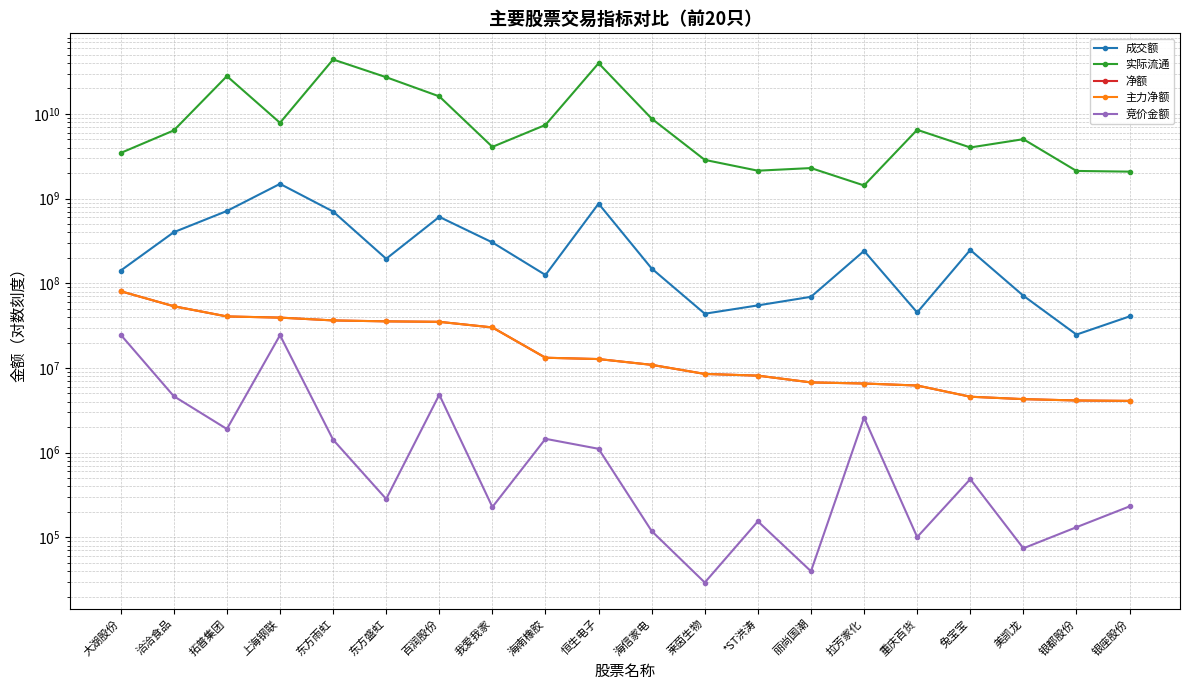

What are all the series names shown in the legend?

成交额, 实际流通, 净额, 主力净额, 竞价金额